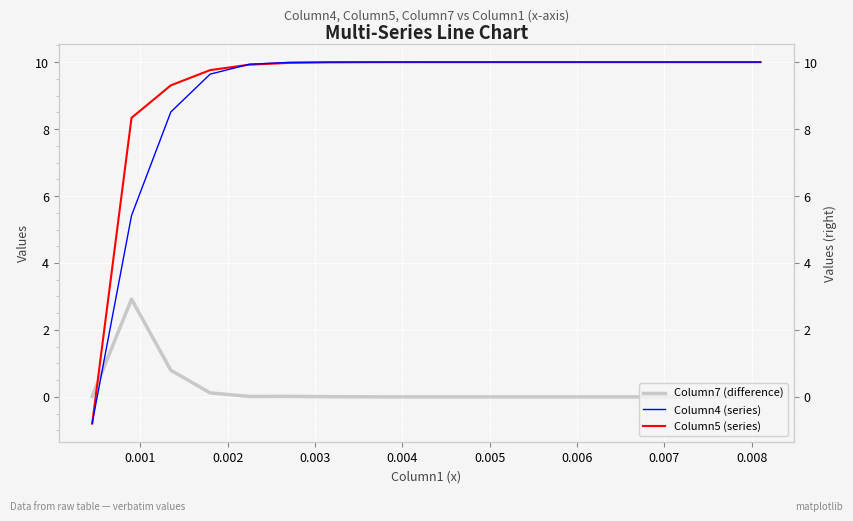

Read the Column5 (series) value at 0.007.

10.0